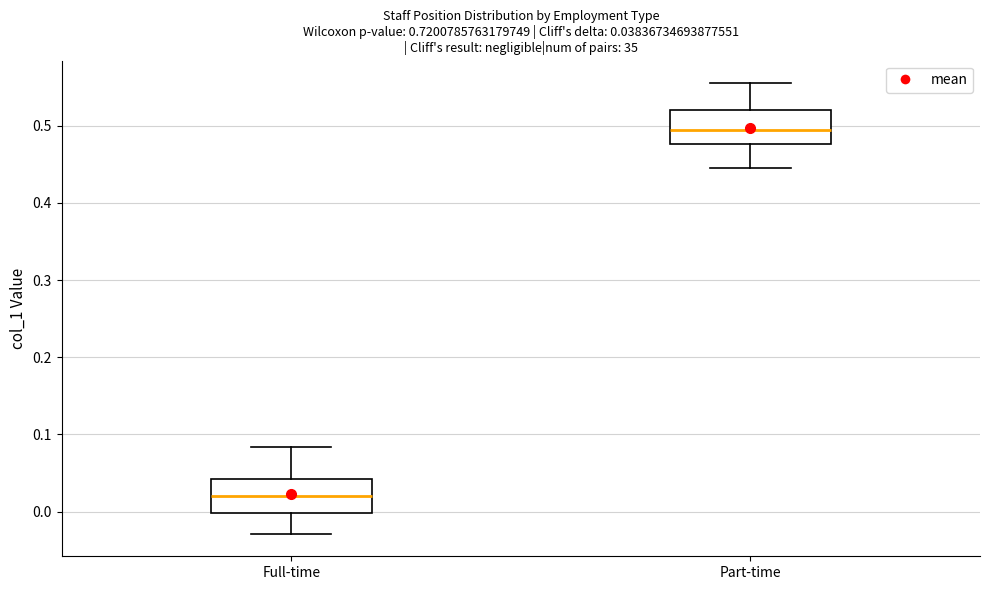

Which box has the lowest median line?

Full-time